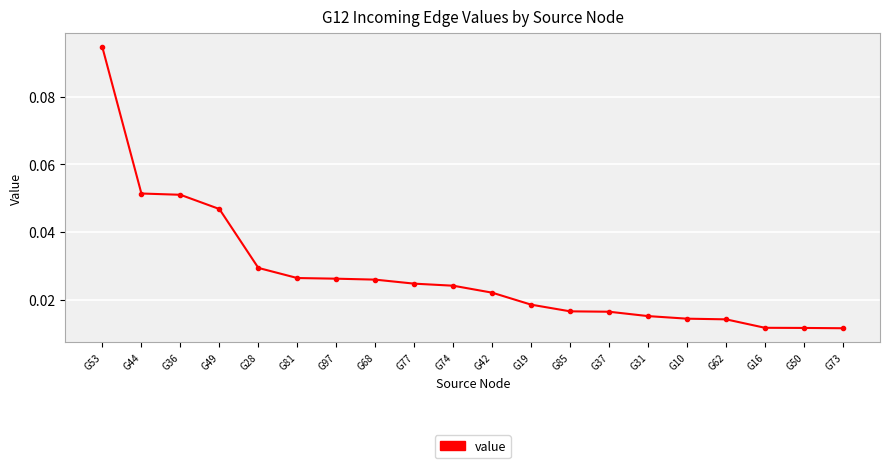

Which has a higher value, G49 or G68?

G49